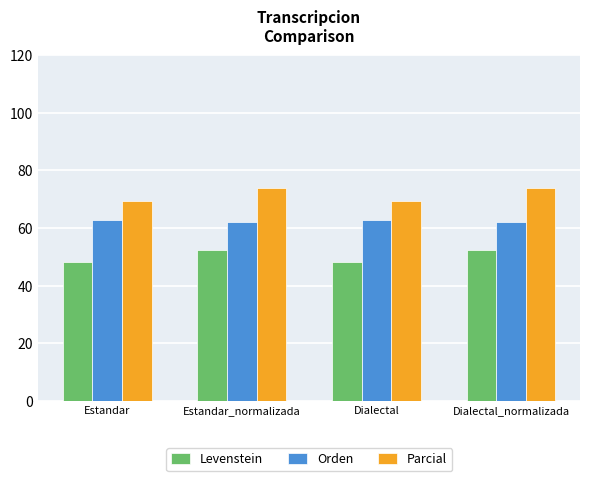

Which series has the largest total across all categories?

Parcial